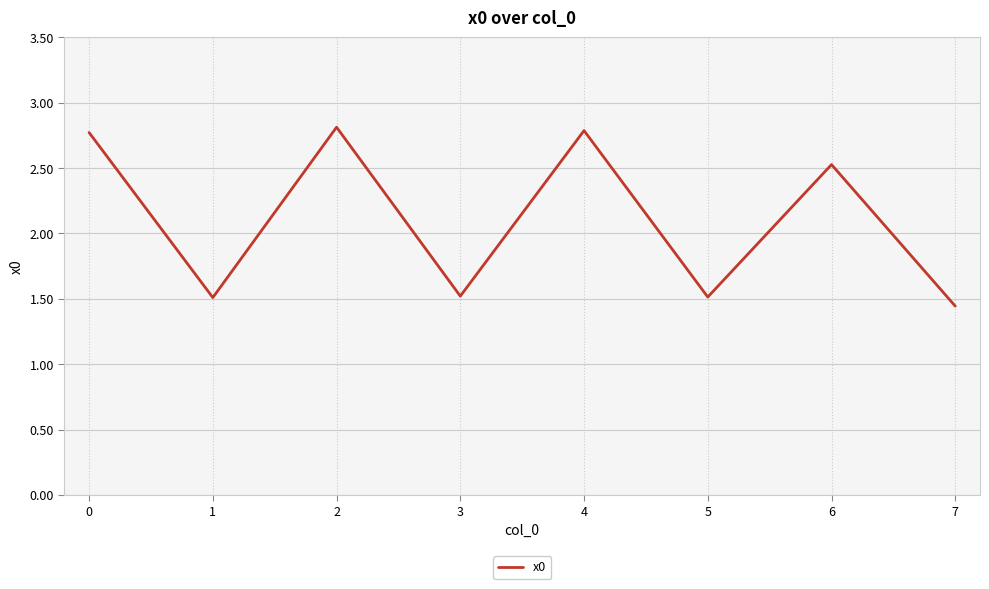

What is the change in value from 5 to 6?

+1.0